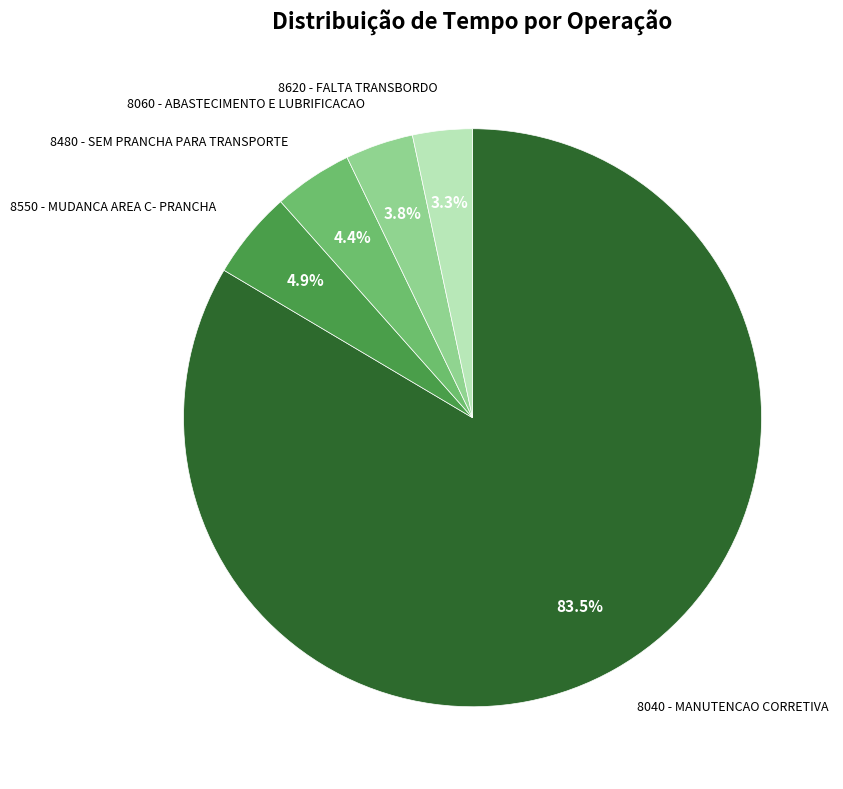

Is there a majority slice in this chart?

Yes